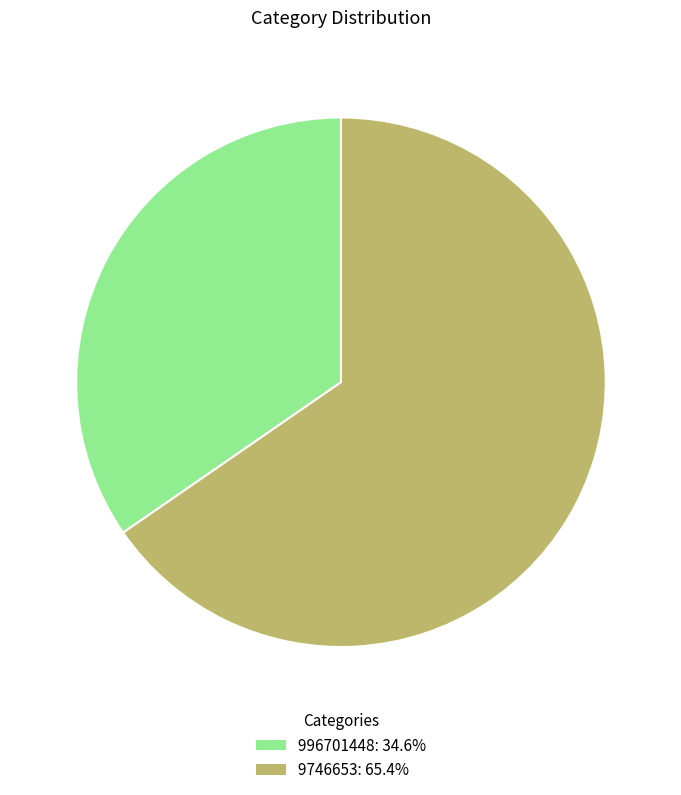

Which category has the smallest portion of the pie?

996701448